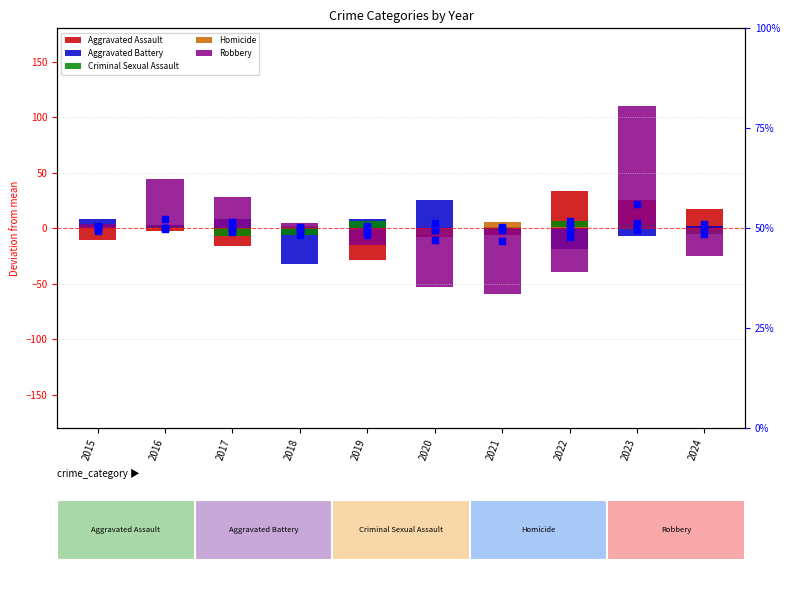

Which series reaches the minimum Y coordinate?

Robbery